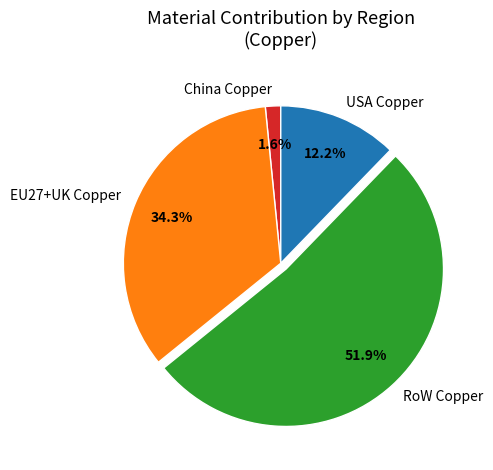

Count the number of slices in the pie.

4